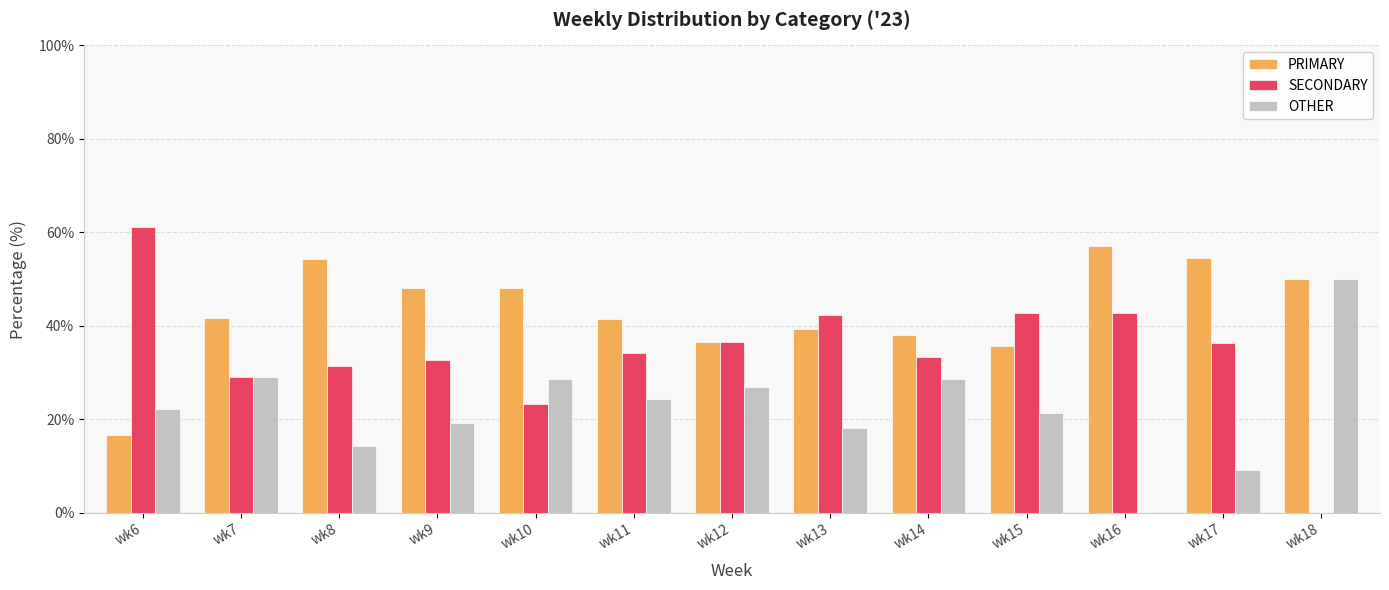

What are all the series names shown in the legend?

PRIMARY, SECONDARY, OTHER